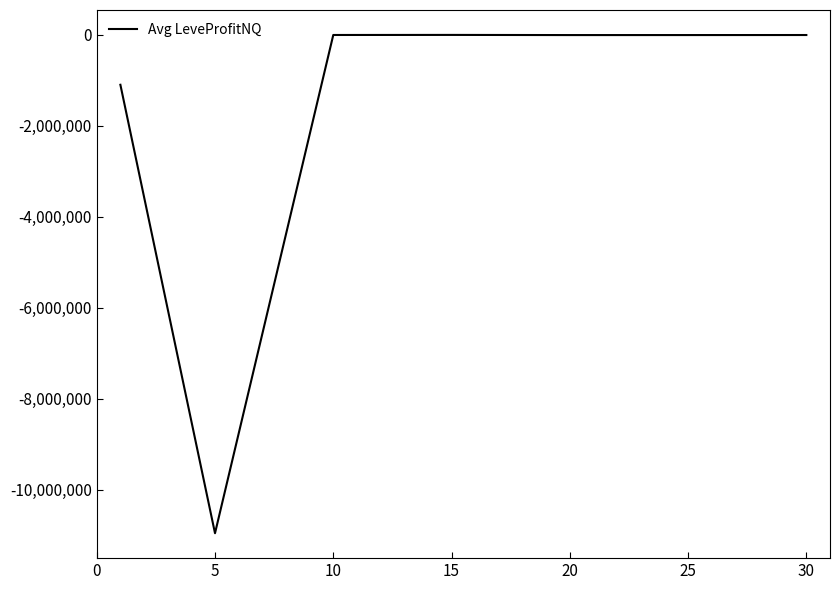

What is the smallest value displayed?

-10951683.8